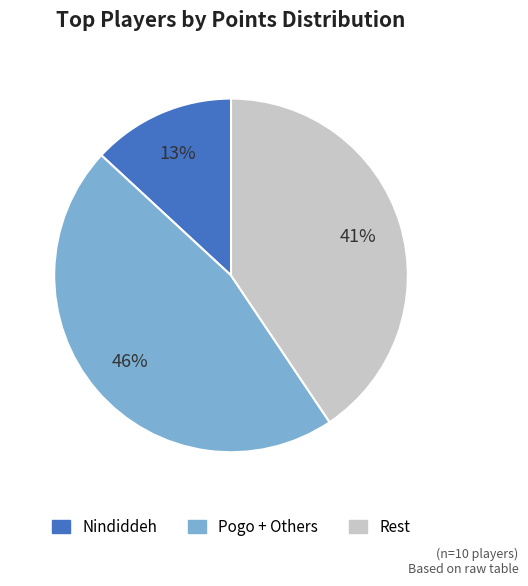

To the nearest percent, what is the difference between the largest and smallest slice percentages?

33%